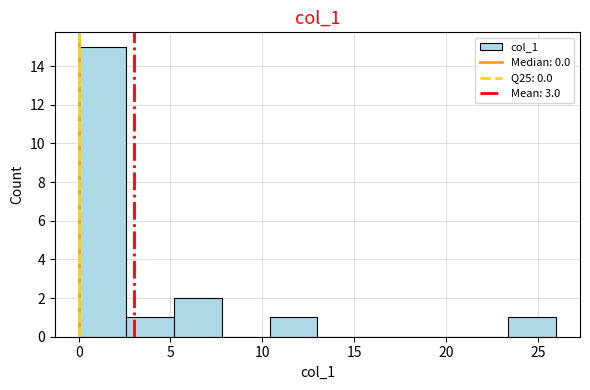

Reading left to right, list every bar in this chart as the range it spans on the x-axis followed by its height. Neither the bar edges nor the heights are printed on the chart, so give them approximately, as read against the axes.

0.0 to 2.6: 15
2.6 to 5.2: 1
5.2 to 7.8: 2
7.8 to 10.4: 0
10.4 to 13.0: 1
13.0 to 15.6: 0
15.6 to 18.2: 0
18.2 to 20.8: 0
20.8 to 23.4: 0
23.4 to 26.0: 1